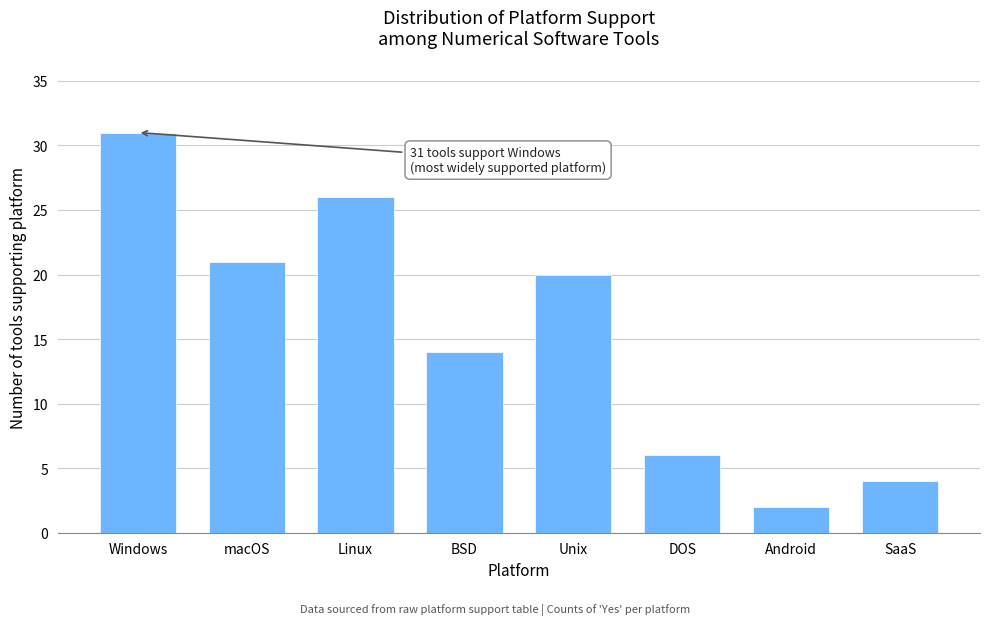

Reading left to right, extract all data points from this chart.

31	21	26	14	20	6	2	4